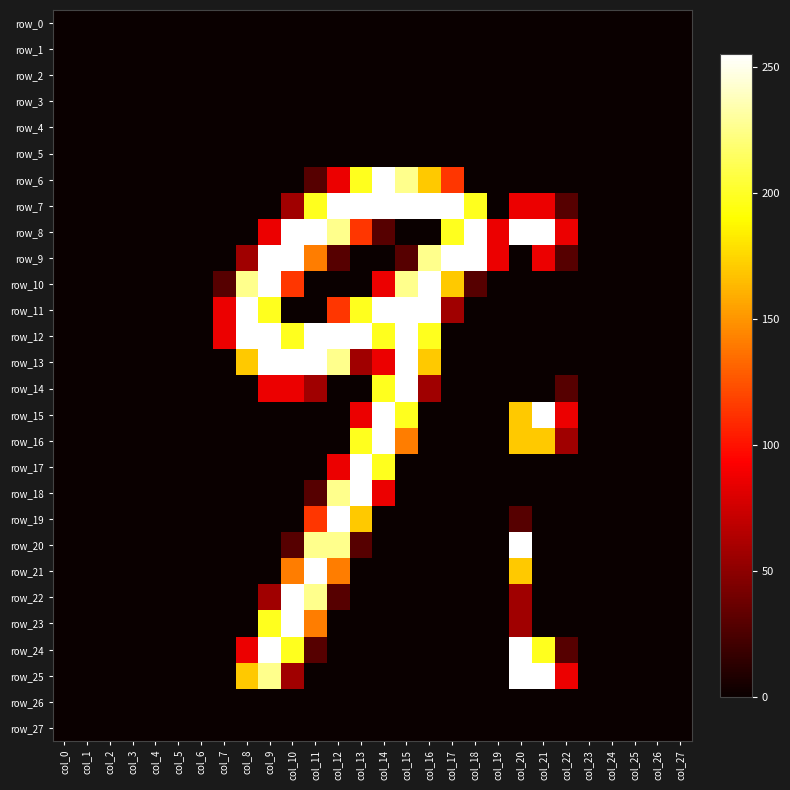

Reading left to right, what are all the values shown in this chart?

row_0: col_0=0	col_1=0	col_2=0	col_3=0	col_4=0	col_5=0	col_6=0	col_7=0	col_8=0	col_9=0	col_10=0	col_11=0	col_12=0	col_13=0	col_14=0	col_15=0	col_16=0	col_17=0	col_18=0	col_19=0	col_20=0	col_21=0	col_22=0	col_23=0	col_24=0	col_25=0	col_26=0	col_27=0
row_1: col_0=0	col_1=0	col_2=0	col_3=0	col_4=0	col_5=0	col_6=0	col_7=0	col_8=0	col_9=0	col_10=0	col_11=0	col_12=0	col_13=0	col_14=0	col_15=0	col_16=0	col_17=0	col_18=0	col_19=0	col_20=0	col_21=0	col_22=0	col_23=0	col_24=0	col_25=0	col_26=0	col_27=0
row_2: col_0=0	col_1=0	col_2=0	col_3=0	col_4=0	col_5=0	col_6=0	col_7=0	col_8=0	col_9=0	col_10=0	col_11=0	col_12=0	col_13=0	col_14=0	col_15=0	col_16=0	col_17=0	col_18=0	col_19=0	col_20=0	col_21=0	col_22=0	col_23=0	col_24=0	col_25=0	col_26=0	col_27=0
row_3: col_0=0	col_1=0	col_2=0	col_3=0	col_4=0	col_5=0	col_6=0	col_7=0	col_8=0	col_9=0	col_10=0	col_11=0	col_12=0	col_13=0	col_14=0	col_15=0	col_16=0	col_17=0	col_18=0	col_19=0	col_20=0	col_21=0	col_22=0	col_23=0	col_24=0	col_25=0	col_26=0	col_27=0
row_4: col_0=0	col_1=0	col_2=0	col_3=0	col_4=0	col_5=0	col_6=0	col_7=0	col_8=0	col_9=0	col_10=0	col_11=0	col_12=0	col_13=0	col_14=0	col_15=0	col_16=0	col_17=0	col_18=0	col_19=0	col_20=0	col_21=0	col_22=0	col_23=0	col_24=0	col_25=0	col_26=0	col_27=0
row_5: col_0=0	col_1=0	col_2=0	col_3=0	col_4=0	col_5=0	col_6=0	col_7=0	col_8=0	col_9=0	col_10=0	col_11=0	col_12=0	col_13=0	col_14=0	col_15=0	col_16=0	col_17=0	col_18=0	col_19=0	col_20=0	col_21=0	col_22=0	col_23=0	col_24=0	col_25=0	col_26=0	col_27=0
row_6: col_0=0	col_1=0	col_2=0	col_3=0	col_4=0	col_5=0	col_6=0	col_7=0	col_8=0	col_9=0	col_10=0	col_11=29	col_12=86	col_13=198	col_14=255	col_15=226	col_16=170	col_17=114	col_18=0	col_19=0	col_20=0	col_21=0	col_22=0	col_23=0	col_24=0	col_25=0	col_26=0	col_27=0
row_7: col_0=0	col_1=0	col_2=0	col_3=0	col_4=0	col_5=0	col_6=0	col_7=0	col_8=0	col_9=0	col_10=57	col_11=198	col_12=255	col_13=255	col_14=255	col_15=255	col_16=255	col_17=255	col_18=198	col_19=0	col_20=86	col_21=86	col_22=29	col_23=0	col_24=0	col_25=0	col_26=0	col_27=0
row_8: col_0=0	col_1=0	col_2=0	col_3=0	col_4=0	col_5=0	col_6=0	col_7=0	col_8=0	col_9=86	col_10=255	col_11=255	col_12=226	col_13=114	col_14=29	col_15=0	col_16=0	col_17=198	col_18=255	col_19=86	col_20=255	col_21=255	col_22=86	col_23=0	col_24=0	col_25=0	col_26=0	col_27=0
row_9: col_0=0	col_1=0	col_2=0	col_3=0	col_4=0	col_5=0	col_6=0	col_7=0	col_8=57	col_9=255	col_10=255	col_11=141	col_12=29	col_13=0	col_14=0	col_15=29	col_16=226	col_17=255	col_18=255	col_19=86	col_20=0	col_21=86	col_22=29	col_23=0	col_24=0	col_25=0	col_26=0	col_27=0
row_10: col_0=0	col_1=0	col_2=0	col_3=0	col_4=0	col_5=0	col_6=0	col_7=29	col_8=226	col_9=255	col_10=114	col_11=0	col_12=0	col_13=0	col_14=86	col_15=226	col_16=255	col_17=170	col_18=29	col_19=0	col_20=0	col_21=0	col_22=0	col_23=0	col_24=0	col_25=0	col_26=0	col_27=0
row_11: col_0=0	col_1=0	col_2=0	col_3=0	col_4=0	col_5=0	col_6=0	col_7=86	col_8=255	col_9=198	col_10=0	col_11=0	col_12=114	col_13=198	col_14=255	col_15=255	col_16=255	col_17=57	col_18=0	col_19=0	col_20=0	col_21=0	col_22=0	col_23=0	col_24=0	col_25=0	col_26=0	col_27=0
row_12: col_0=0	col_1=0	col_2=0	col_3=0	col_4=0	col_5=0	col_6=0	col_7=86	col_8=255	col_9=255	col_10=198	col_11=255	col_12=255	col_13=255	col_14=198	col_15=255	col_16=198	col_17=0	col_18=0	col_19=0	col_20=0	col_21=0	col_22=0	col_23=0	col_24=0	col_25=0	col_26=0	col_27=0
row_13: col_0=0	col_1=0	col_2=0	col_3=0	col_4=0	col_5=0	col_6=0	col_7=0	col_8=170	col_9=255	col_10=255	col_11=255	col_12=226	col_13=57	col_14=86	col_15=255	col_16=170	col_17=0	col_18=0	col_19=0	col_20=0	col_21=0	col_22=0	col_23=0	col_24=0	col_25=0	col_26=0	col_27=0
row_14: col_0=0	col_1=0	col_2=0	col_3=0	col_4=0	col_5=0	col_6=0	col_7=0	col_8=0	col_9=86	col_10=86	col_11=57	col_12=0	col_13=0	col_14=198	col_15=255	col_16=57	col_17=0	col_18=0	col_19=0	col_20=0	col_21=0	col_22=29	col_23=0	col_24=0	col_25=0	col_26=0	col_27=0
row_15: col_0=0	col_1=0	col_2=0	col_3=0	col_4=0	col_5=0	col_6=0	col_7=0	col_8=0	col_9=0	col_10=0	col_11=0	col_12=0	col_13=86	col_14=255	col_15=198	col_16=0	col_17=0	col_18=0	col_19=0	col_20=170	col_21=255	col_22=86	col_23=0	col_24=0	col_25=0	col_26=0	col_27=0
row_16: col_0=0	col_1=0	col_2=0	col_3=0	col_4=0	col_5=0	col_6=0	col_7=0	col_8=0	col_9=0	col_10=0	col_11=0	col_12=0	col_13=198	col_14=255	col_15=141	col_16=0	col_17=0	col_18=0	col_19=0	col_20=170	col_21=170	col_22=57	col_23=0	col_24=0	col_25=0	col_26=0	col_27=0
row_17: col_0=0	col_1=0	col_2=0	col_3=0	col_4=0	col_5=0	col_6=0	col_7=0	col_8=0	col_9=0	col_10=0	col_11=0	col_12=86	col_13=255	col_14=198	col_15=0	col_16=0	col_17=0	col_18=0	col_19=0	col_20=0	col_21=0	col_22=0	col_23=0	col_24=0	col_25=0	col_26=0	col_27=0
row_18: col_0=0	col_1=0	col_2=0	col_3=0	col_4=0	col_5=0	col_6=0	col_7=0	col_8=0	col_9=0	col_10=0	col_11=29	col_12=226	col_13=255	col_14=86	col_15=0	col_16=0	col_17=0	col_18=0	col_19=0	col_20=0	col_21=0	col_22=0	col_23=0	col_24=0	col_25=0	col_26=0	col_27=0
row_19: col_0=0	col_1=0	col_2=0	col_3=0	col_4=0	col_5=0	col_6=0	col_7=0	col_8=0	col_9=0	col_10=0	col_11=114	col_12=255	col_13=170	col_14=0	col_15=0	col_16=0	col_17=0	col_18=0	col_19=0	col_20=29	col_21=0	col_22=0	col_23=0	col_24=0	col_25=0	col_26=0	col_27=0
row_20: col_0=0	col_1=0	col_2=0	col_3=0	col_4=0	col_5=0	col_6=0	col_7=0	col_8=0	col_9=0	col_10=29	col_11=226	col_12=226	col_13=29	col_14=0	col_15=0	col_16=0	col_17=0	col_18=0	col_19=0	col_20=255	col_21=0	col_22=0	col_23=0	col_24=0	col_25=0	col_26=0	col_27=0
row_21: col_0=0	col_1=0	col_2=0	col_3=0	col_4=0	col_5=0	col_6=0	col_7=0	col_8=0	col_9=0	col_10=141	col_11=255	col_12=141	col_13=0	col_14=0	col_15=0	col_16=0	col_17=0	col_18=0	col_19=0	col_20=170	col_21=0	col_22=0	col_23=0	col_24=0	col_25=0	col_26=0	col_27=0
row_22: col_0=0	col_1=0	col_2=0	col_3=0	col_4=0	col_5=0	col_6=0	col_7=0	col_8=0	col_9=57	col_10=255	col_11=226	col_12=29	col_13=0	col_14=0	col_15=0	col_16=0	col_17=0	col_18=0	col_19=0	col_20=57	col_21=0	col_22=0	col_23=0	col_24=0	col_25=0	col_26=0	col_27=0
row_23: col_0=0	col_1=0	col_2=0	col_3=0	col_4=0	col_5=0	col_6=0	col_7=0	col_8=0	col_9=198	col_10=255	col_11=141	col_12=0	col_13=0	col_14=0	col_15=0	col_16=0	col_17=0	col_18=0	col_19=0	col_20=57	col_21=0	col_22=0	col_23=0	col_24=0	col_25=0	col_26=0	col_27=0
row_24: col_0=0	col_1=0	col_2=0	col_3=0	col_4=0	col_5=0	col_6=0	col_7=0	col_8=86	col_9=255	col_10=198	col_11=29	col_12=0	col_13=0	col_14=0	col_15=0	col_16=0	col_17=0	col_18=0	col_19=0	col_20=255	col_21=198	col_22=29	col_23=0	col_24=0	col_25=0	col_26=0	col_27=0
row_25: col_0=0	col_1=0	col_2=0	col_3=0	col_4=0	col_5=0	col_6=0	col_7=0	col_8=170	col_9=226	col_10=57	col_11=0	col_12=0	col_13=0	col_14=0	col_15=0	col_16=0	col_17=0	col_18=0	col_19=0	col_20=255	col_21=255	col_22=86	col_23=0	col_24=0	col_25=0	col_26=0	col_27=0
row_26: col_0=0	col_1=0	col_2=0	col_3=0	col_4=0	col_5=0	col_6=0	col_7=0	col_8=0	col_9=0	col_10=0	col_11=0	col_12=0	col_13=0	col_14=0	col_15=0	col_16=0	col_17=0	col_18=0	col_19=0	col_20=0	col_21=0	col_22=0	col_23=0	col_24=0	col_25=0	col_26=0	col_27=0
row_27: col_0=0	col_1=0	col_2=0	col_3=0	col_4=0	col_5=0	col_6=0	col_7=0	col_8=0	col_9=0	col_10=0	col_11=0	col_12=0	col_13=0	col_14=0	col_15=0	col_16=0	col_17=0	col_18=0	col_19=0	col_20=0	col_21=0	col_22=0	col_23=0	col_24=0	col_25=0	col_26=0	col_27=0